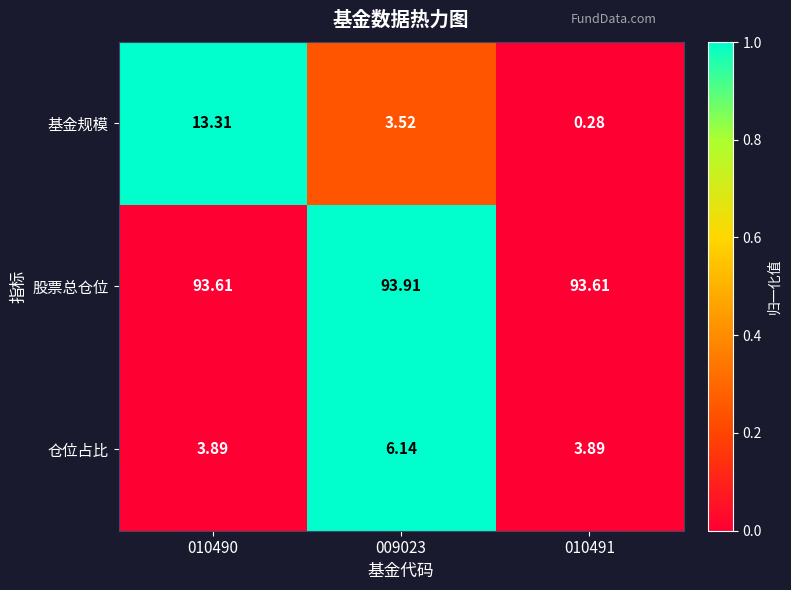

Which series has the largest total across all categories?

股票总仓位